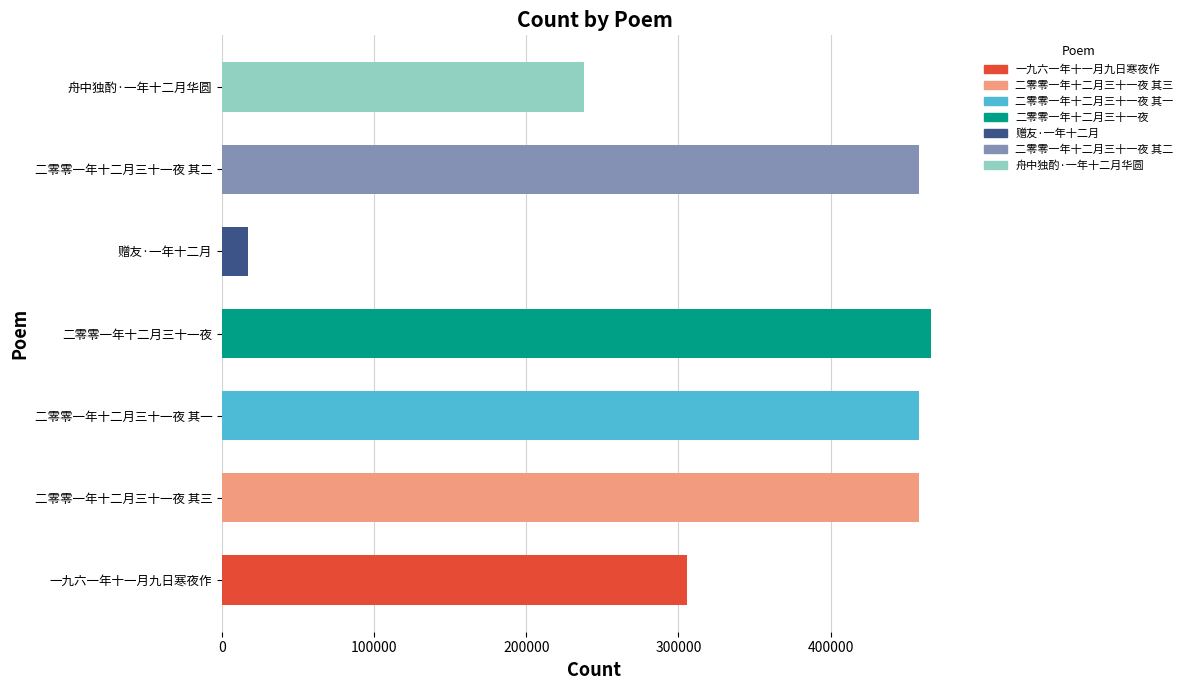

What is the change in value from 一九六一年十一月九日寒夜作 to 二零零一年十二月三十一夜 其三?

+152080